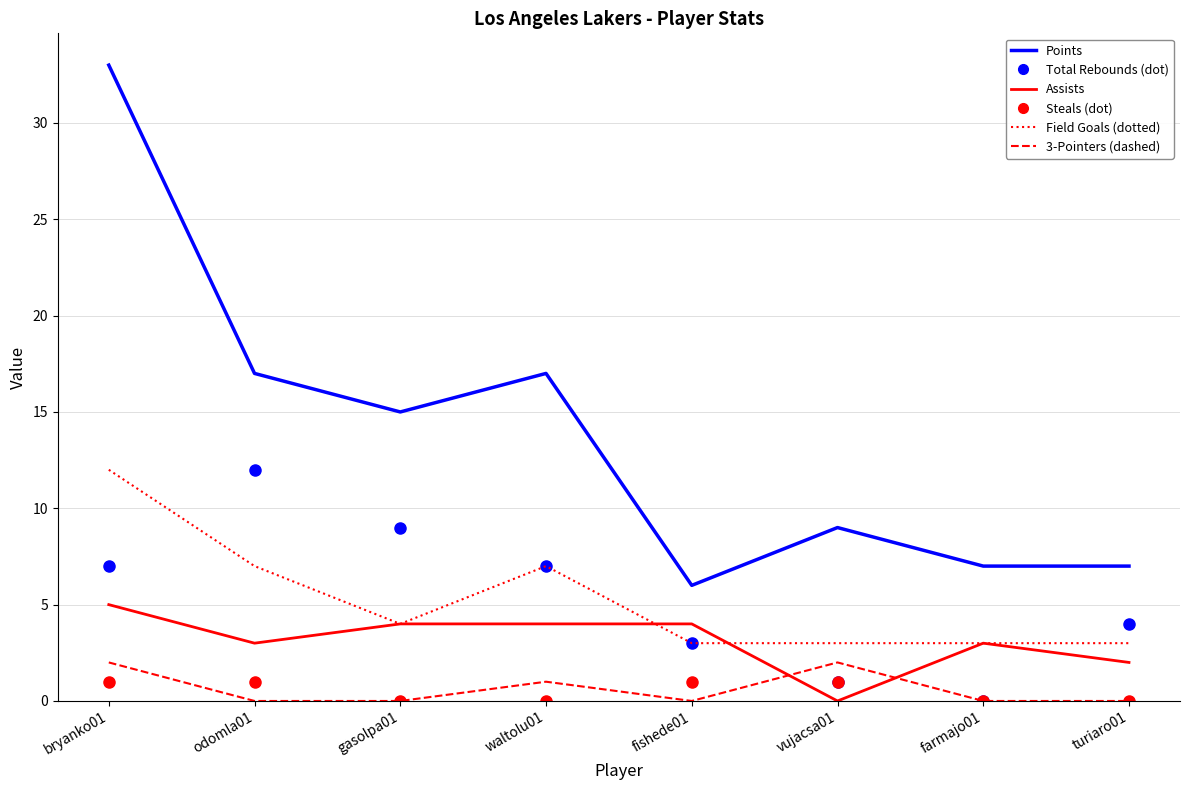

At which category is the sum across all series the highest?

bryanko01